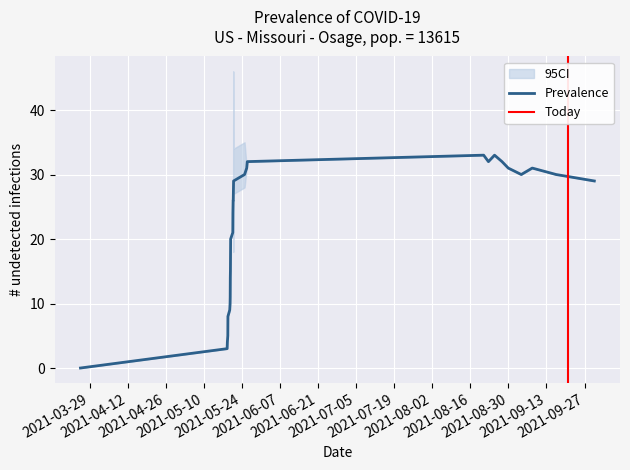

True or false: there are more than 0 points higher than both neighbors.

True